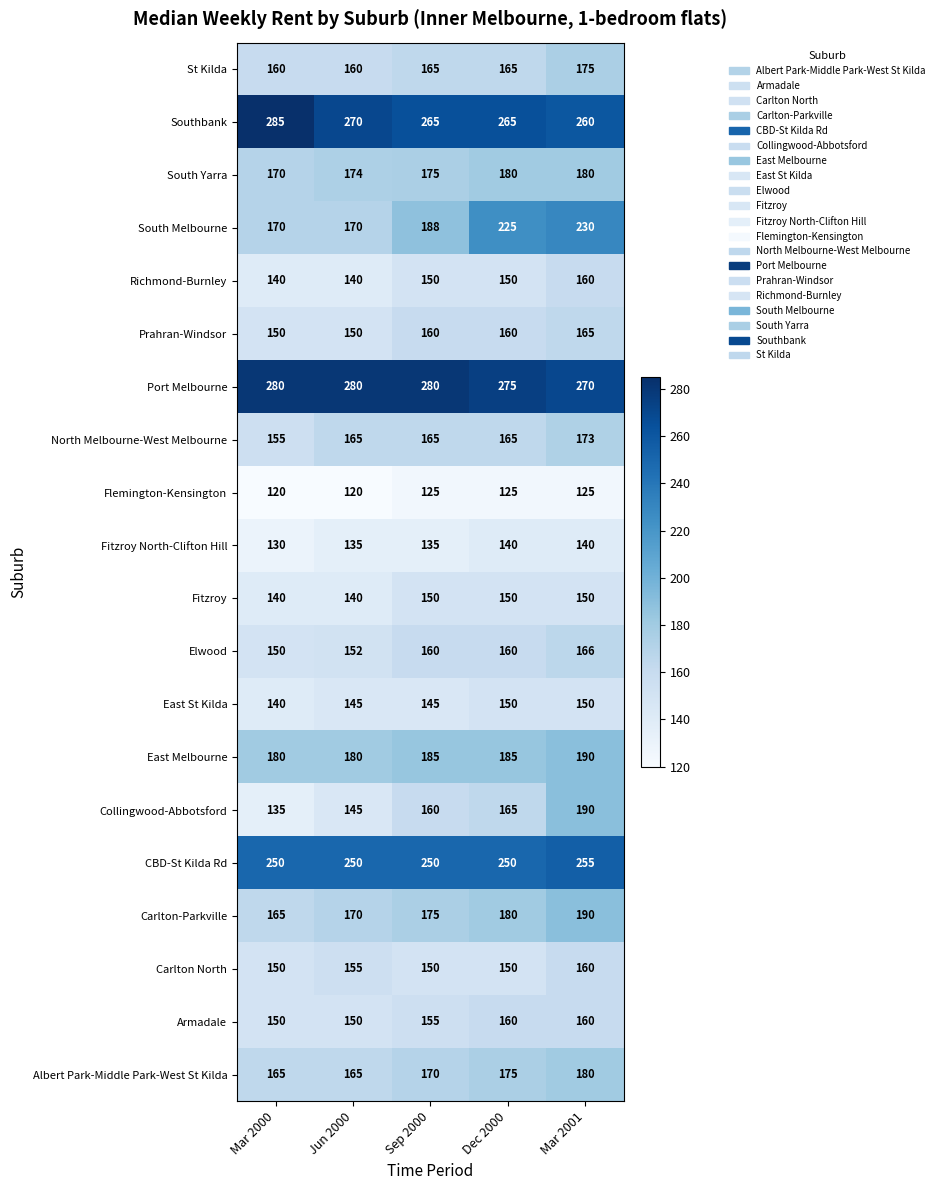

Which category has the lowest value in the Port Melbourne series?

Mar 2001